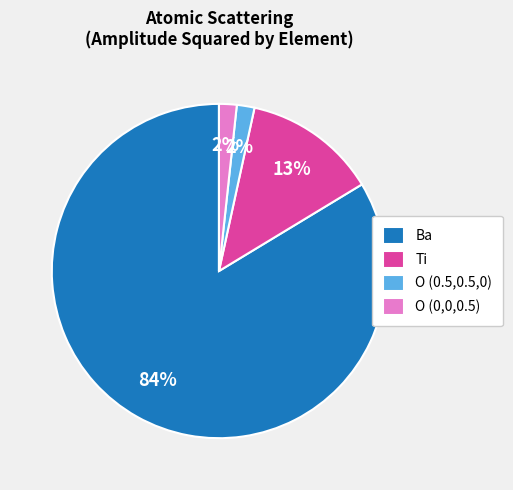

Count the number of slices in the pie.

4